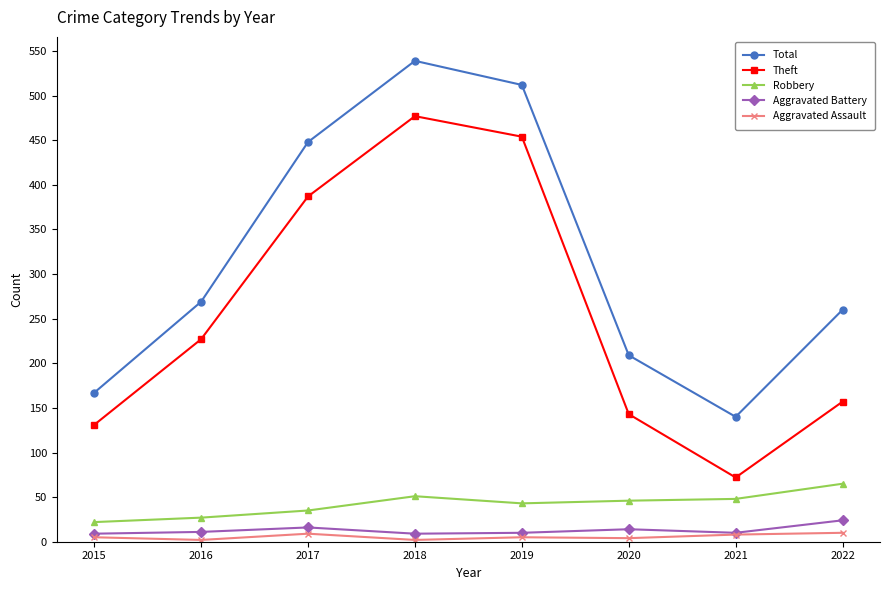

At which label is Theft closest to 274?

2016